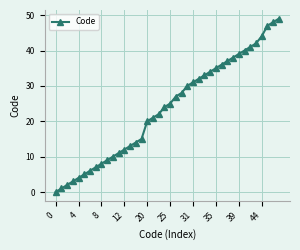

True or false: the data has more than 1 interior local peaks.

False